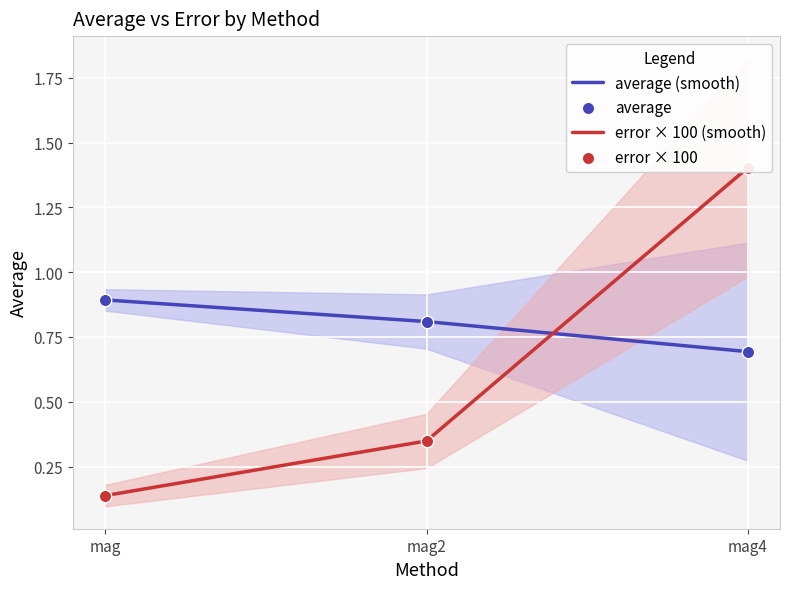

Which series reaches the maximum Y coordinate?

error × 100 (smooth)